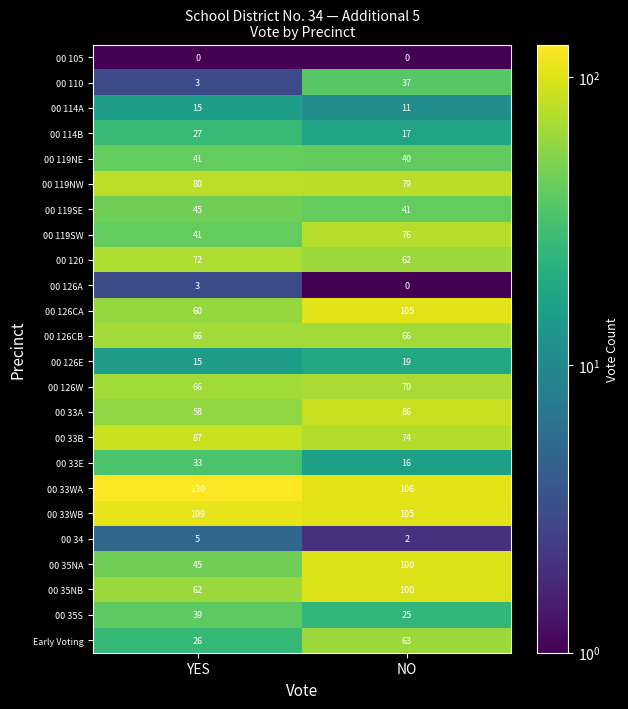

Is the value of 00 33E at NO greater than the value of 00 119SW at NO?

No